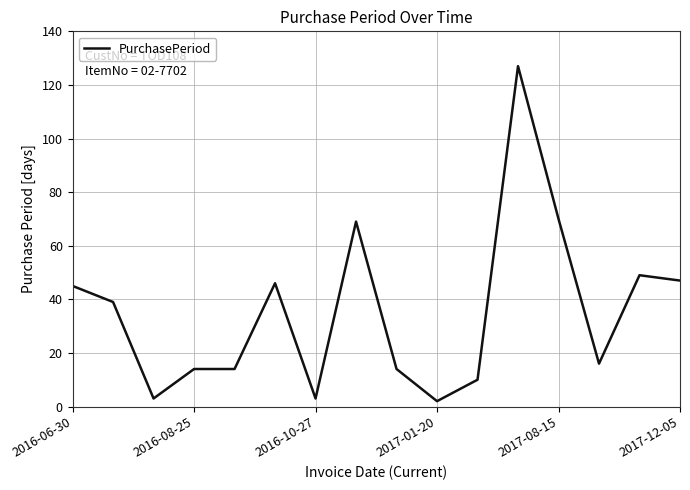

What is the difference between the maximum and minimum values?

125